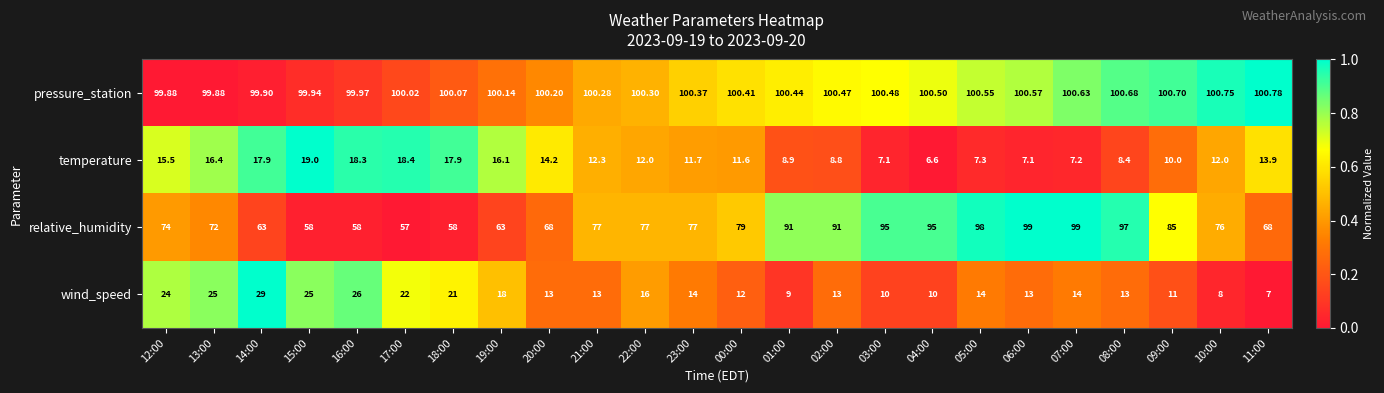

Which series has the largest total across all categories?

pressure_station